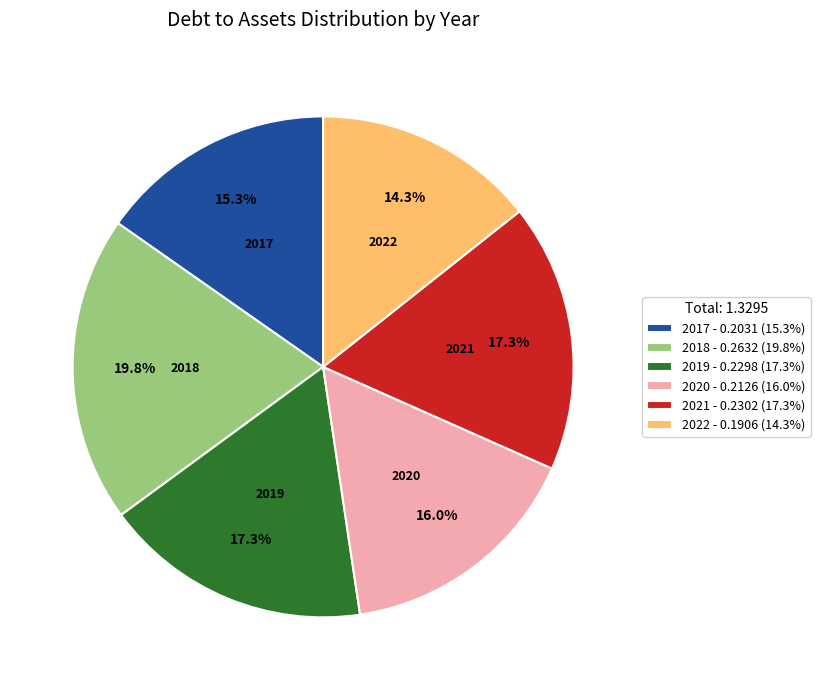

Which has a higher value, 2017 - 0.2031 (15.3%) or 2019 - 0.2298 (17.3%)?

2019 - 0.2298 (17.3%)